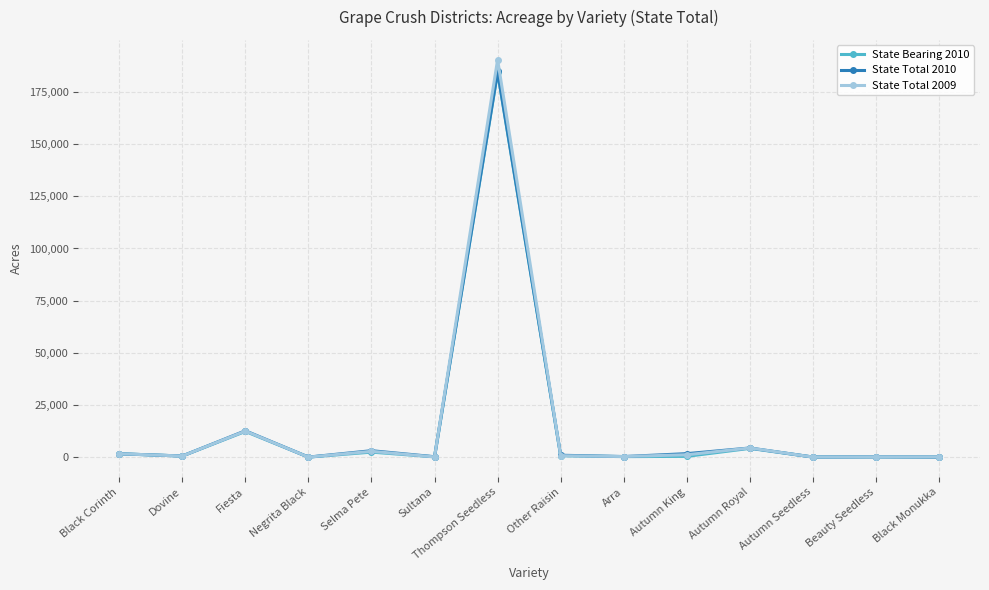

What is the minimum value for State Total 2009?

76